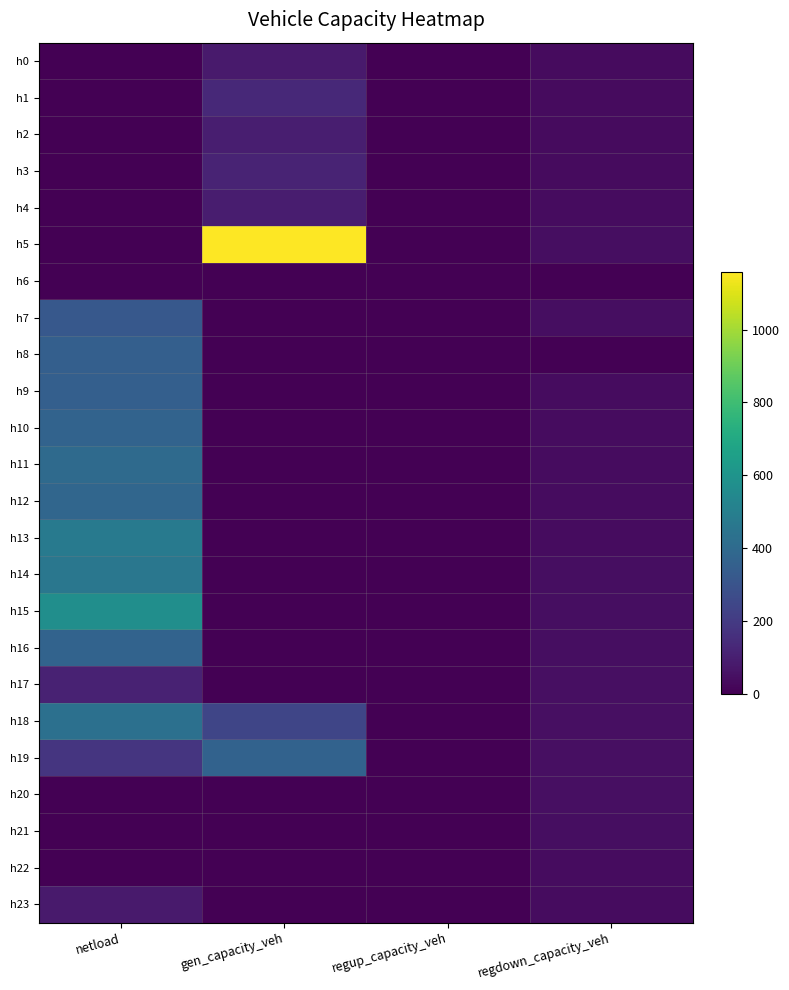

Reading right to left, what are all the values shown in this chart?

h0: regdown_capacity_veh=35.8	regup_capacity_veh=0.0	gen_capacity_veh=84.7	netload=0.0
h1: regdown_capacity_veh=35.0	regup_capacity_veh=0.0	gen_capacity_veh=135.0	netload=0.0
h2: regdown_capacity_veh=34.7	regup_capacity_veh=0.0	gen_capacity_veh=95.2	netload=0.0
h3: regdown_capacity_veh=35.6	regup_capacity_veh=0.0	gen_capacity_veh=115.2	netload=0.0
h4: regdown_capacity_veh=38.1	regup_capacity_veh=0.0	gen_capacity_veh=90.9	netload=0.0
h5: regdown_capacity_veh=41.3	regup_capacity_veh=0.0	gen_capacity_veh=1158.9	netload=0.0
h6: regdown_capacity_veh=0.0	regup_capacity_veh=0.0	gen_capacity_veh=0.0	netload=0.0
h7: regdown_capacity_veh=41.8	regup_capacity_veh=0.0	gen_capacity_veh=0.0	netload=318.7
h8: regdown_capacity_veh=0.0	regup_capacity_veh=0.0	gen_capacity_veh=0.0	netload=352.0
h9: regdown_capacity_veh=39.7	regup_capacity_veh=0.0	gen_capacity_veh=0.0	netload=350.3
h10: regdown_capacity_veh=39.1	regup_capacity_veh=0.0	gen_capacity_veh=0.0	netload=368.9
h11: regdown_capacity_veh=39.4	regup_capacity_veh=0.0	gen_capacity_veh=0.0	netload=399.5
h12: regdown_capacity_veh=40.0	regup_capacity_veh=0.0	gen_capacity_veh=0.0	netload=381.7
h13: regdown_capacity_veh=40.6	regup_capacity_veh=0.0	gen_capacity_veh=0.0	netload=473.9
h14: regdown_capacity_veh=41.3	regup_capacity_veh=0.0	gen_capacity_veh=0.0	netload=461.6
h15: regdown_capacity_veh=42.7	regup_capacity_veh=0.0	gen_capacity_veh=0.0	netload=574.2
h16: regdown_capacity_veh=43.7	regup_capacity_veh=0.0	gen_capacity_veh=0.0	netload=369.0
h17: regdown_capacity_veh=45.4	regup_capacity_veh=0.0	gen_capacity_veh=0.0	netload=112.7
h18: regdown_capacity_veh=47.6	regup_capacity_veh=0.0	gen_capacity_veh=242.7	netload=428.3
h19: regdown_capacity_veh=48.1	regup_capacity_veh=0.0	gen_capacity_veh=363.0	netload=177.9
h20: regdown_capacity_veh=46.1	regup_capacity_veh=0.0	gen_capacity_veh=0.0	netload=0.0
h21: regdown_capacity_veh=43.0	regup_capacity_veh=0.0	gen_capacity_veh=0.0	netload=0.0
h22: regdown_capacity_veh=40.0	regup_capacity_veh=0.0	gen_capacity_veh=0.0	netload=0.0
h23: regdown_capacity_veh=37.9	regup_capacity_veh=0.0	gen_capacity_veh=0.0	netload=81.5